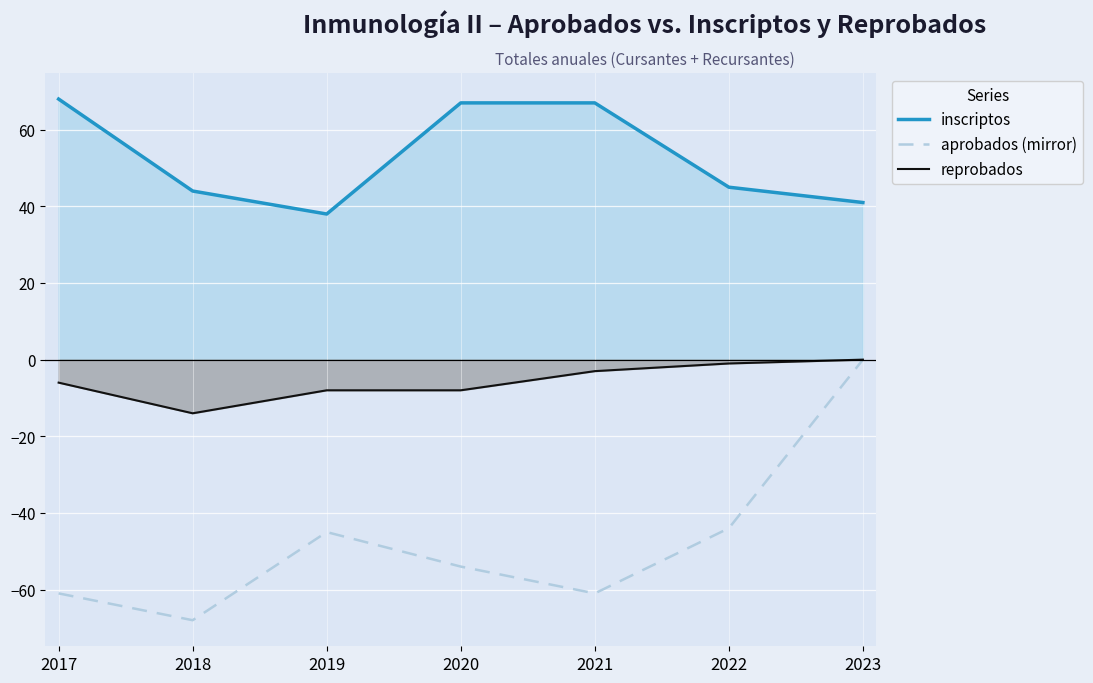

True or false: reprobados and inscriptos intersect in this chart.

False